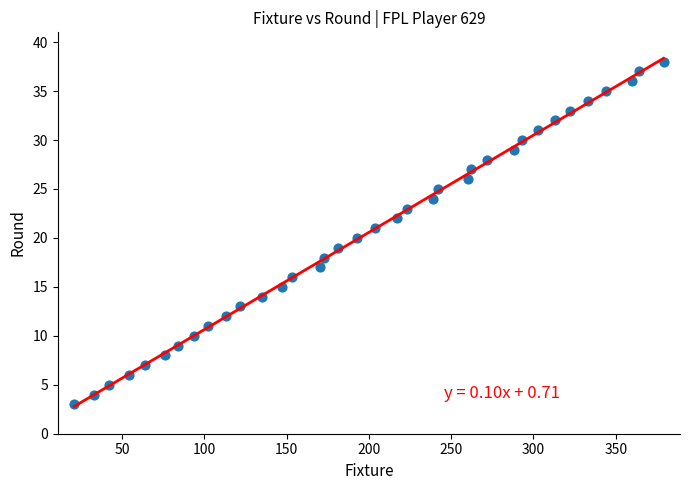

What is the range of X values (max minus min)?

358